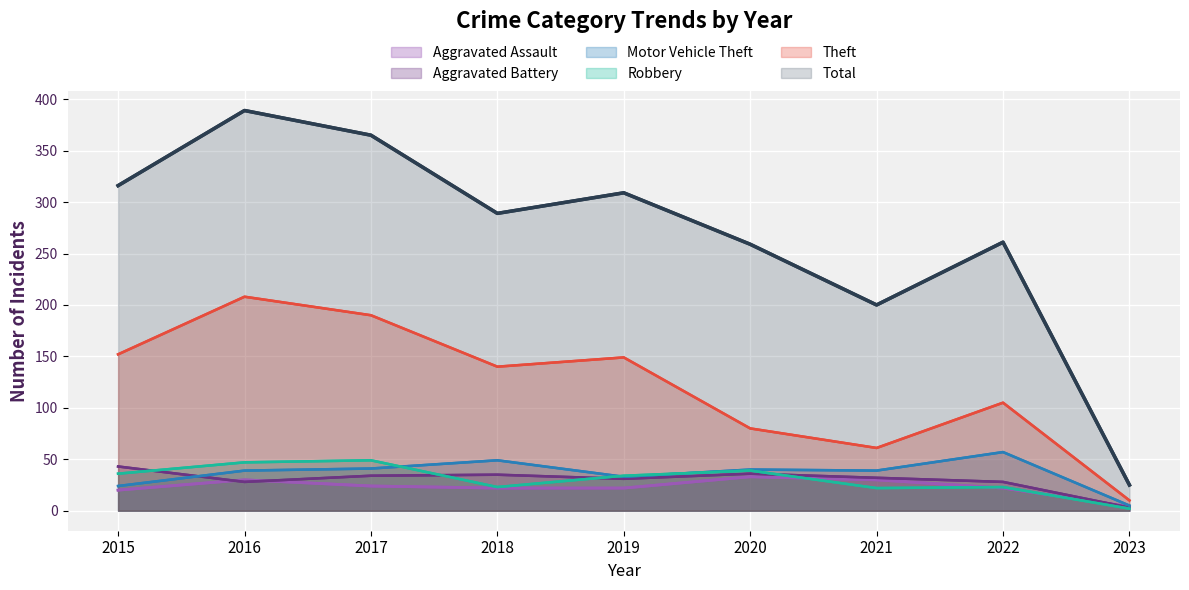

What is the value of the Robbery point at the 2nd from the left?

47